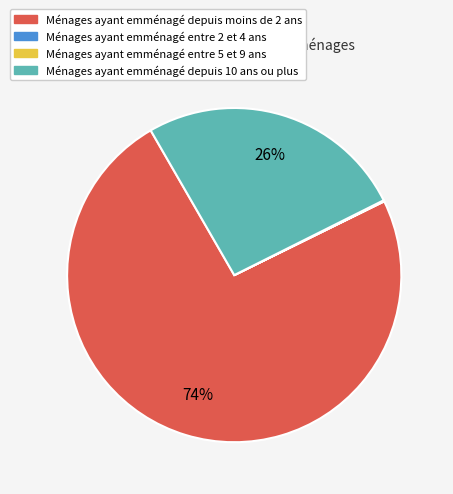

The Ménages ayant emménagé depuis moins de 2 ans slice represents 74% of the pie. True or false?

True